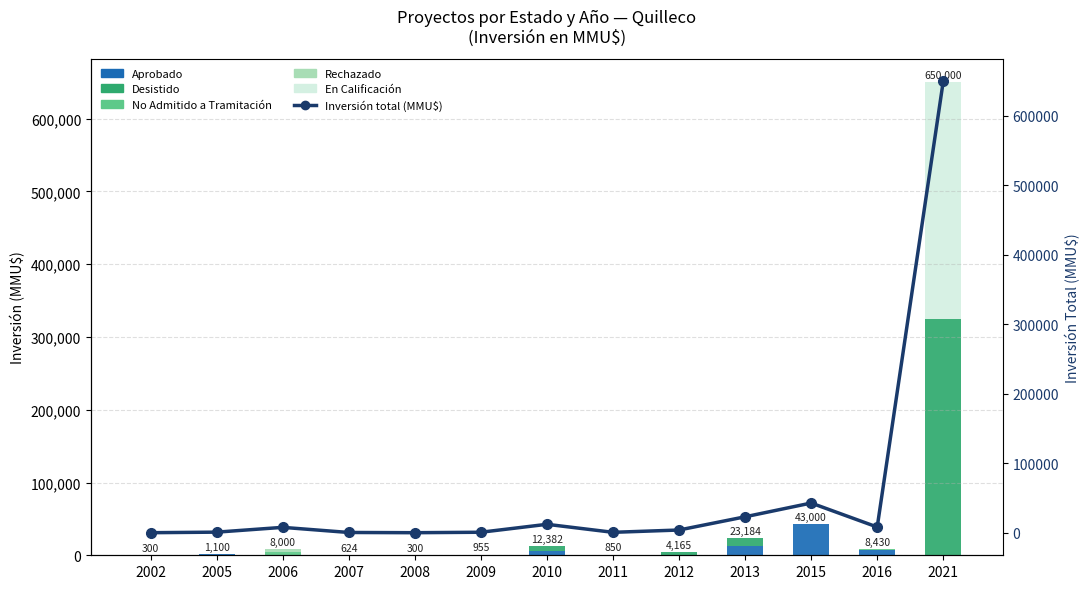

Between 2009 and 2005, which is larger?

2005